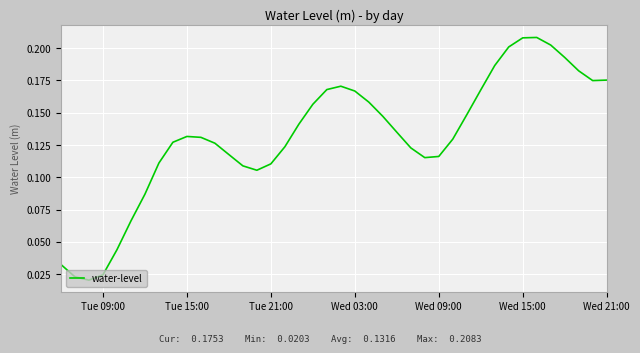

Does the chart have visible grid lines?

Yes